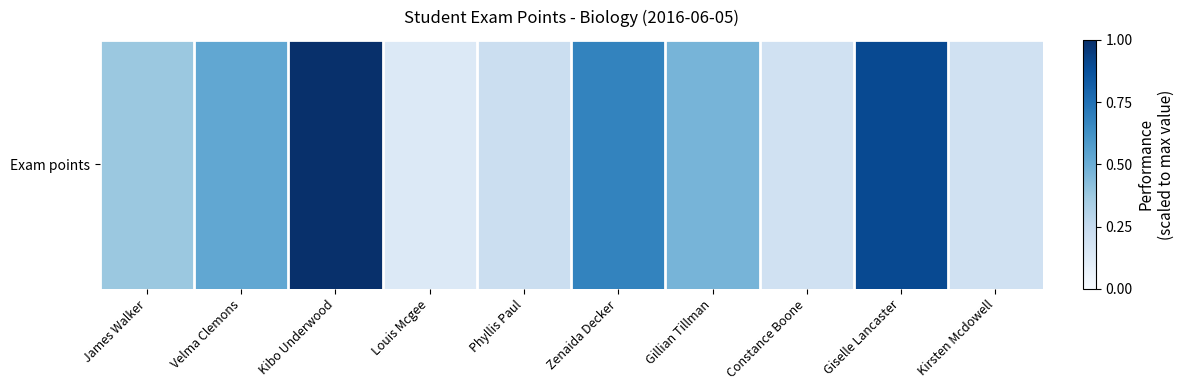

What is the average value?

0.5